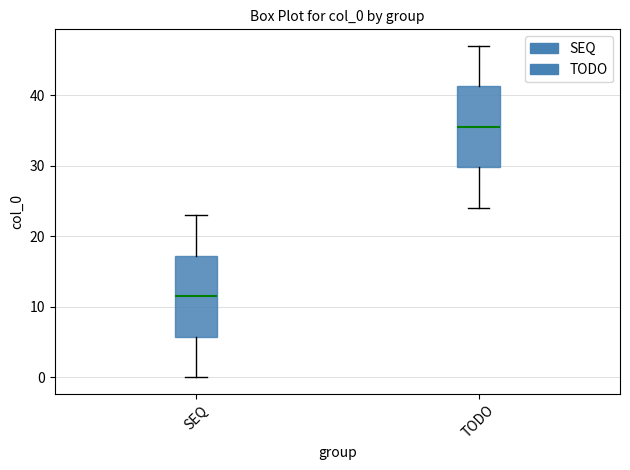

Which box has the lowest median line?

SEQ